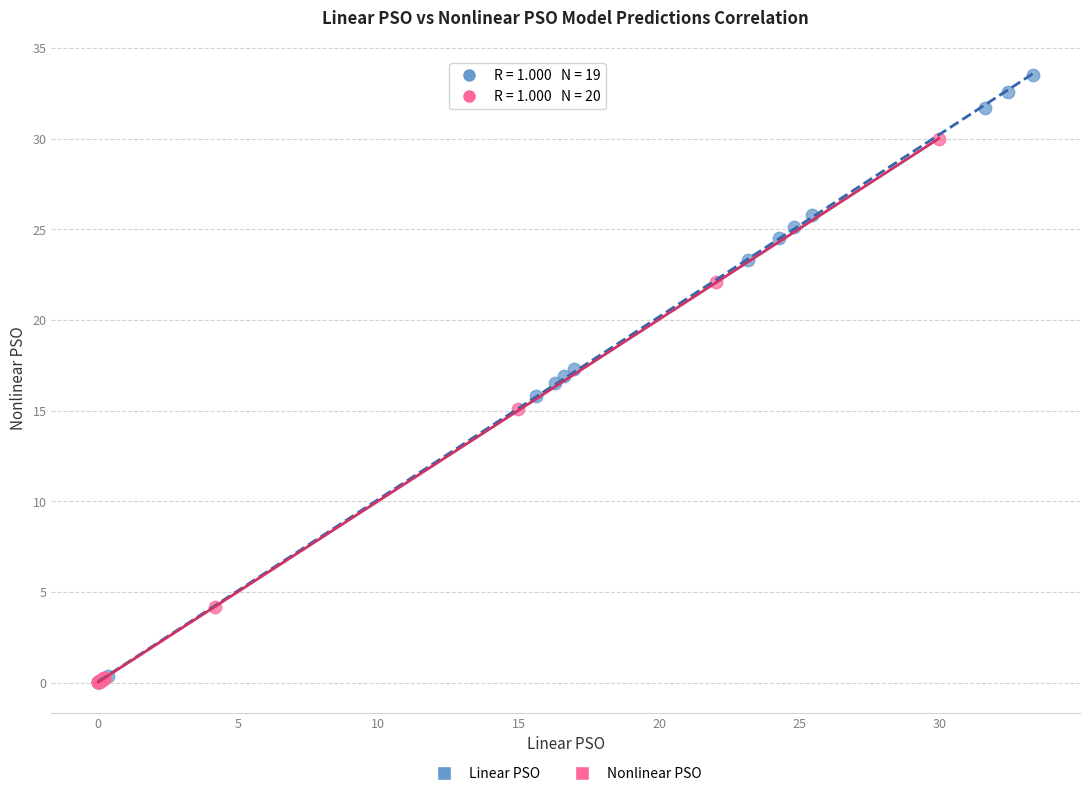

Which series has the largest Y range (max minus min)?

Linear PSO